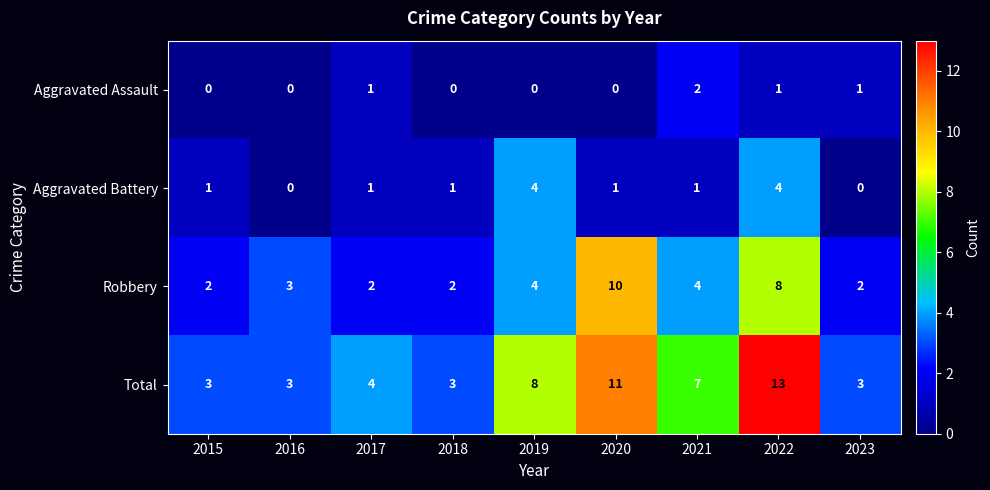

Which series changed the most between 2022 and 2023?

Total